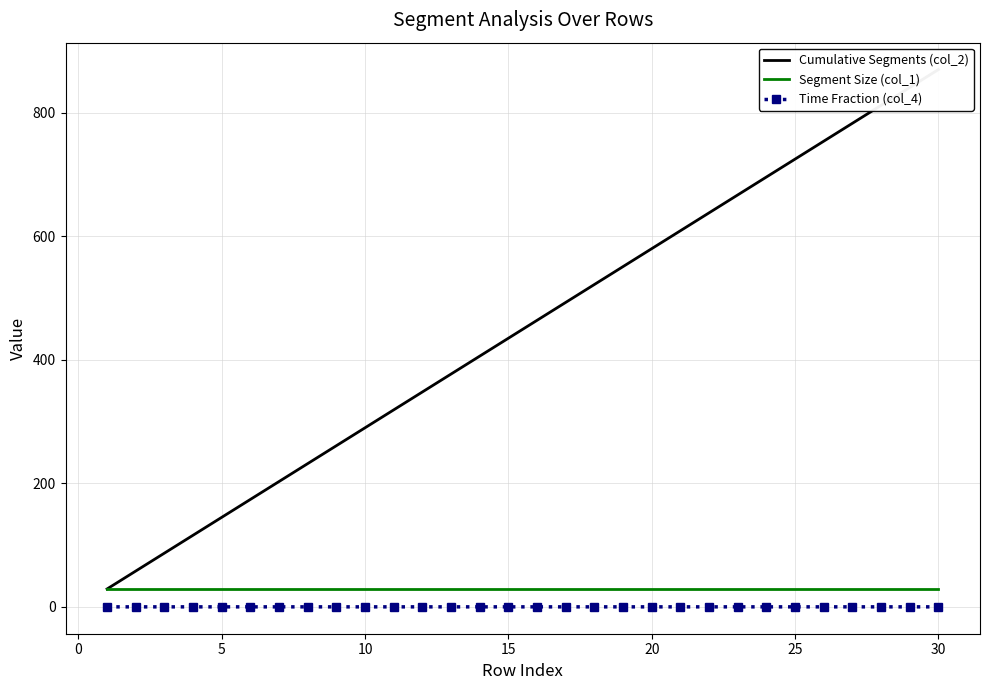

How many distinct data groups are displayed?

3